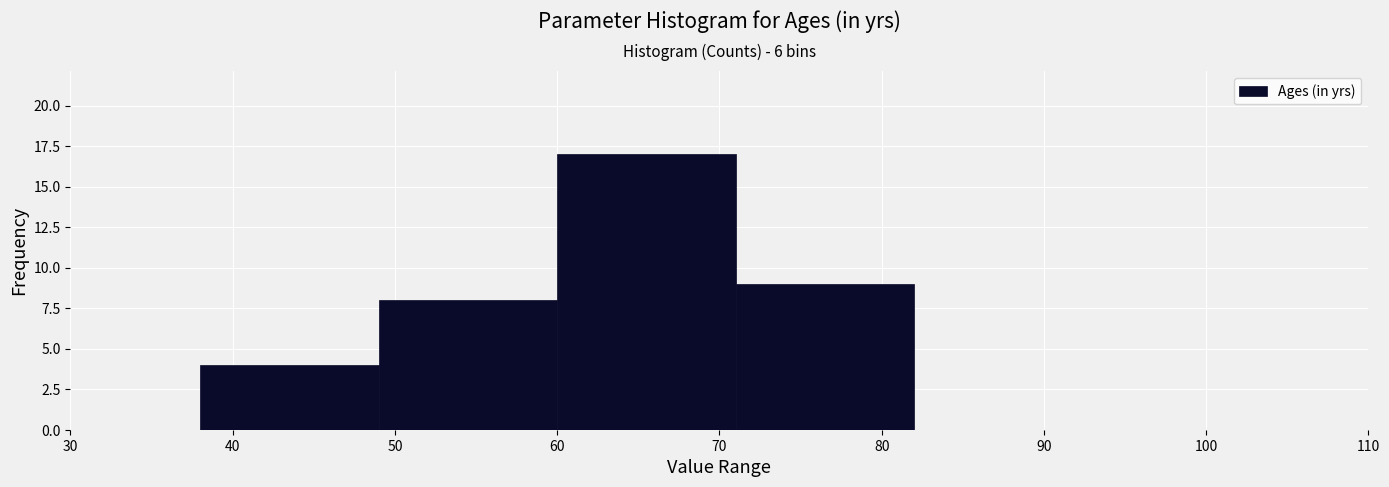

Over which range of the x-axis is the bar tallest?

60 to 71